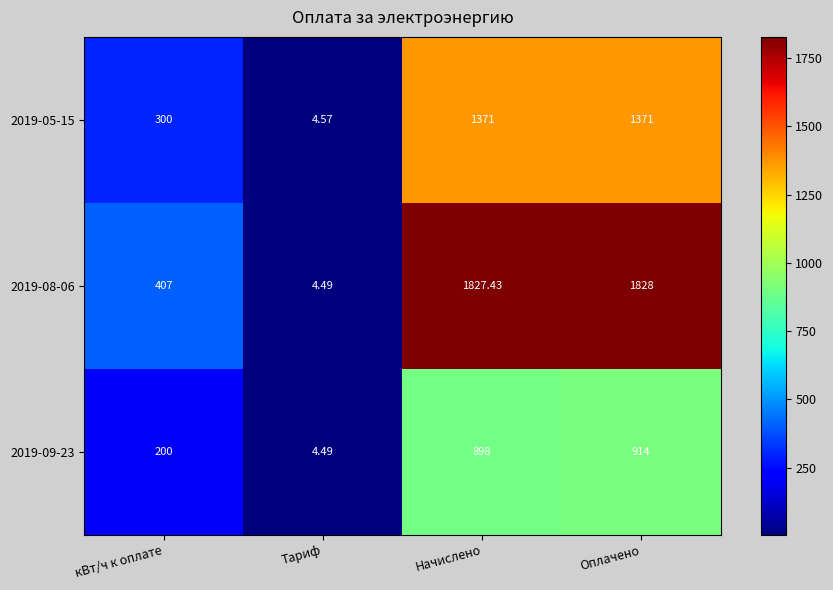

How many categories are shown in the chart?

4